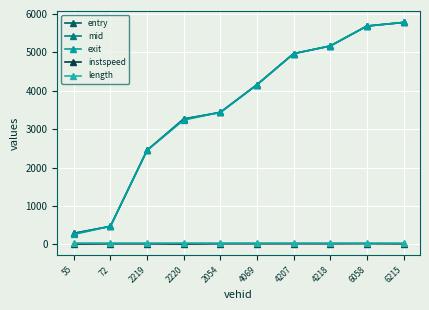

Does the chart have visible grid lines?

Yes